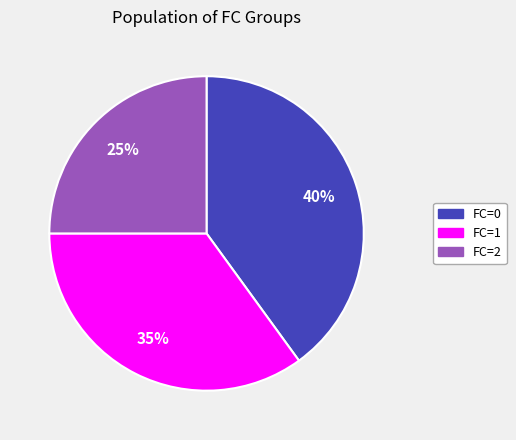

To the nearest percent, what is the difference between the largest and smallest slice percentages?

15%